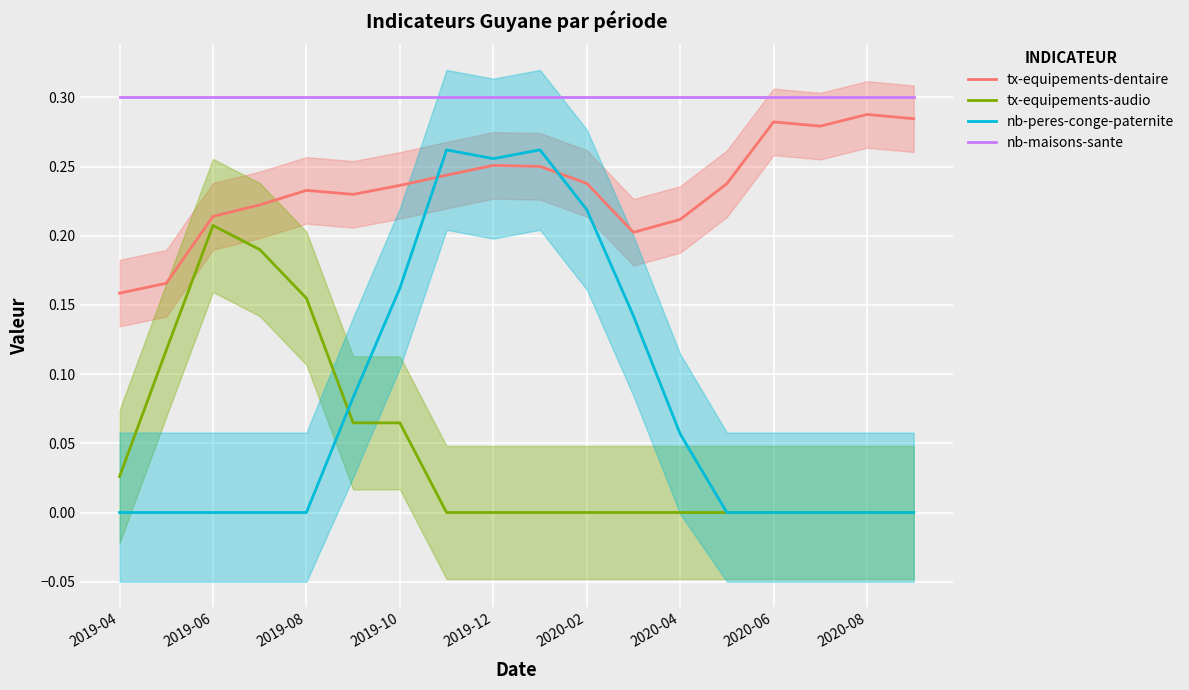

What is the difference between the maximum and minimum values in the tx-equipements-dentaire series?

0.1